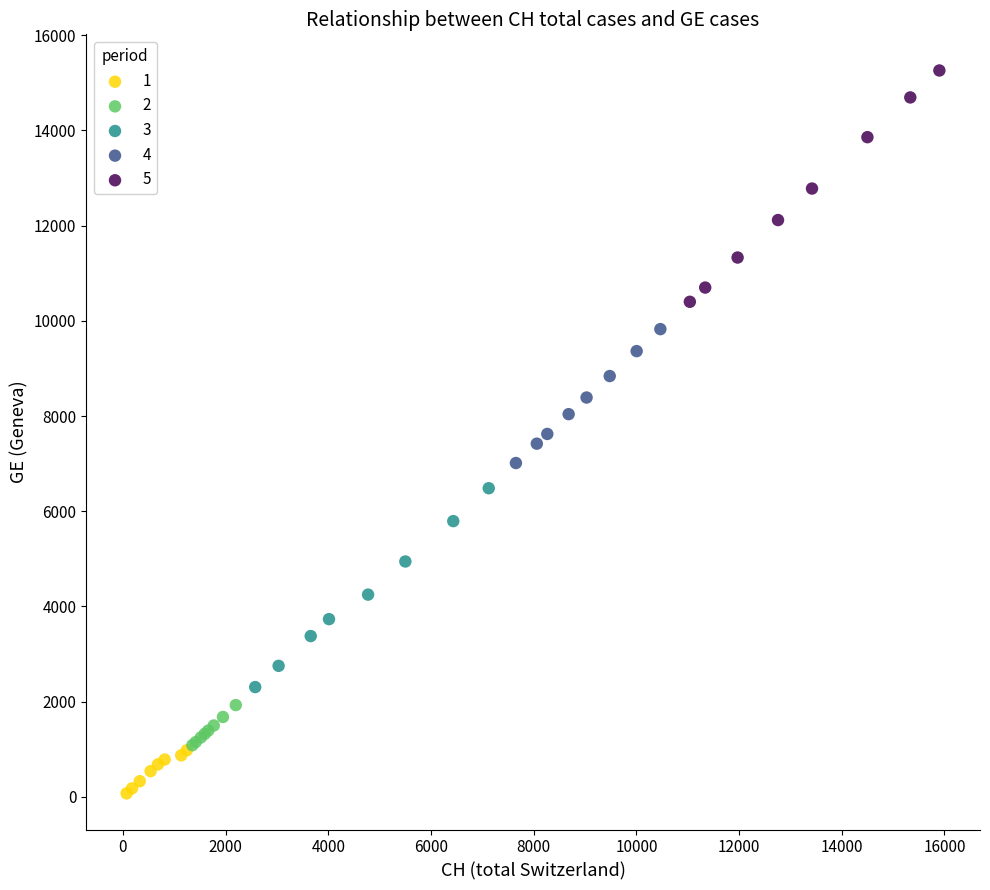

Which series reaches the maximum Y coordinate?

5